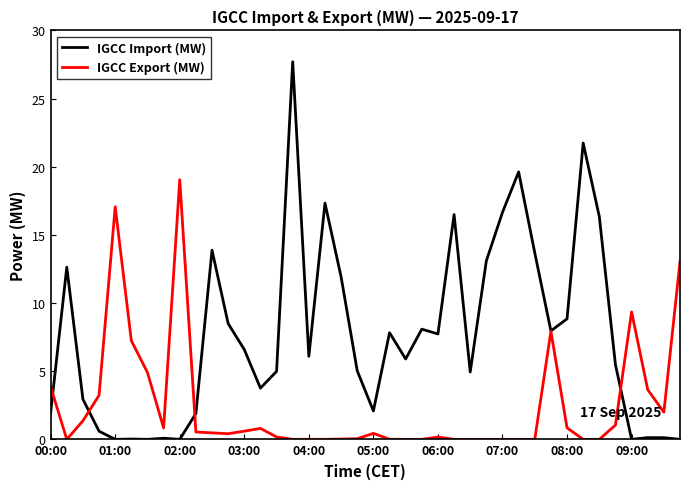

Rank the series by their maximum value, from lowest to highest.

IGCC Export (MW), IGCC Import (MW)